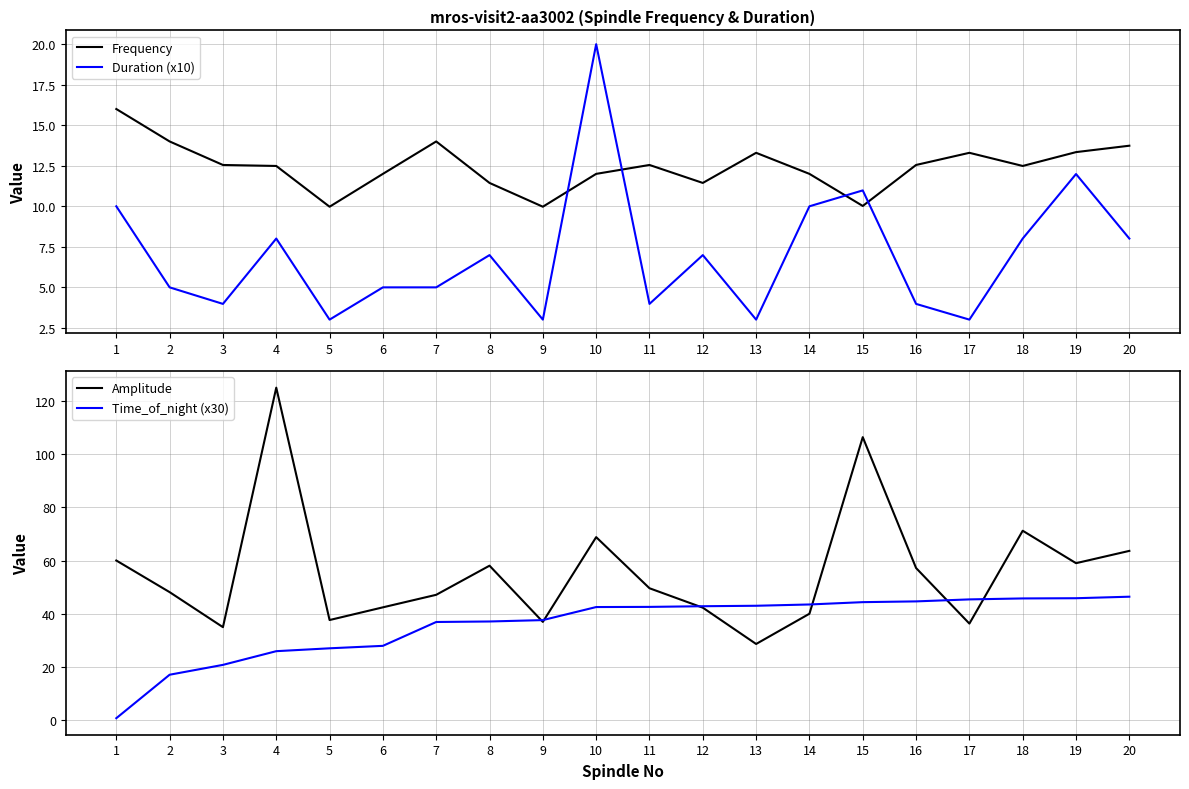

Which has a higher value, 18 or 17?

17